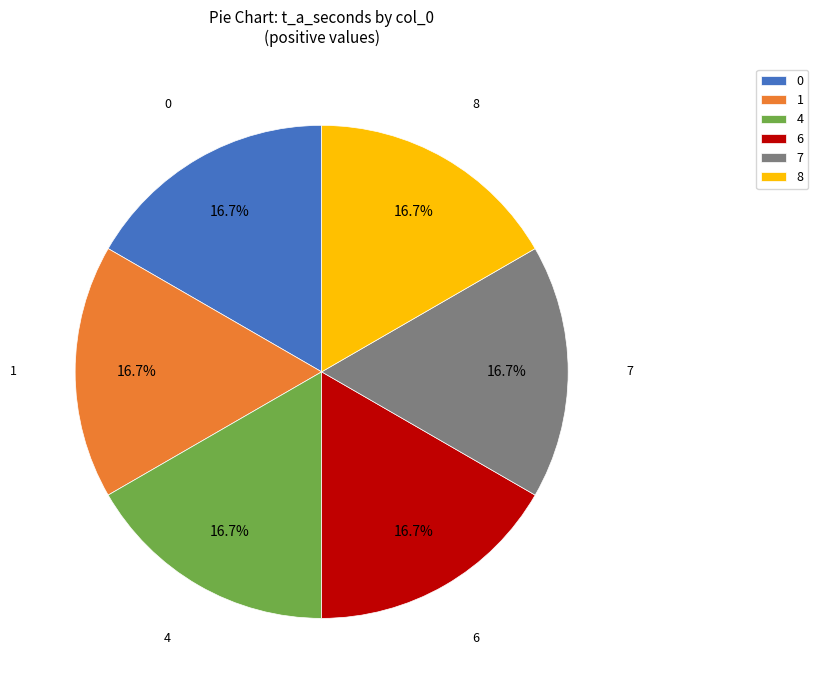

Do 1 and 7 together represent more than half of the pie?

No